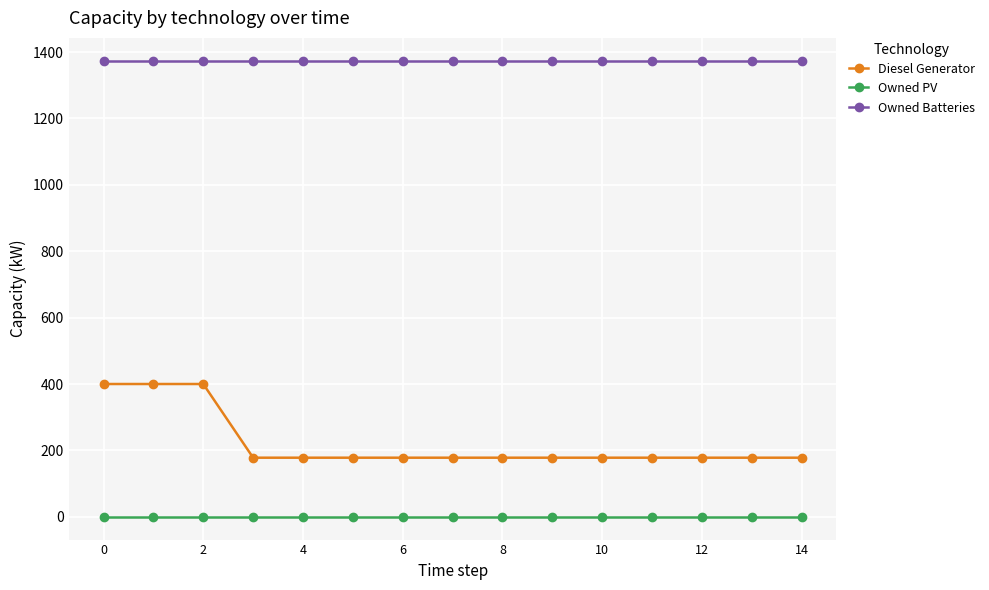

Is this an area chart (filled region under the line)?

No